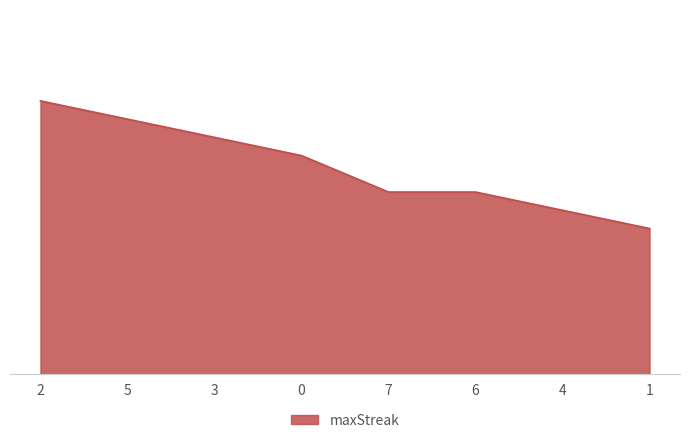

What position from the left is 6?

6